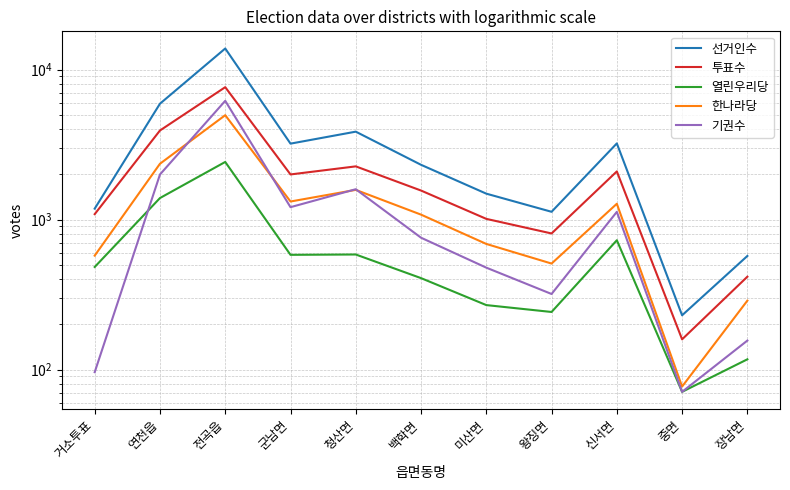

What is the total value across all series at 장남면?

1549